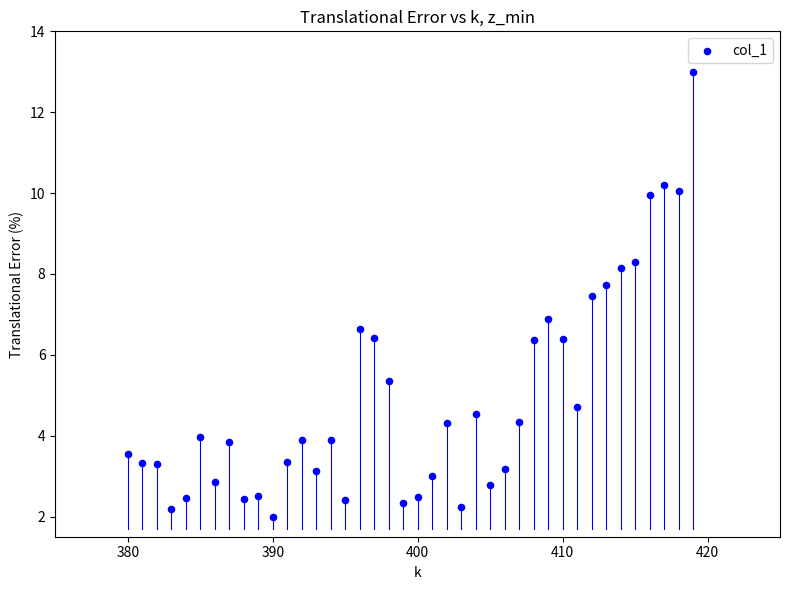

What is the range of Y values (max minus min)?

11.0